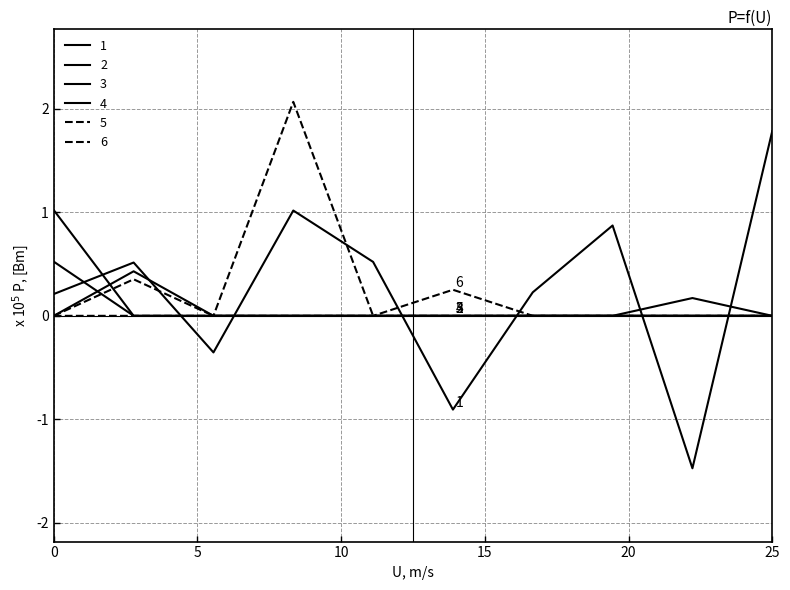

Does the chart display data point markers on the line(s)?

No